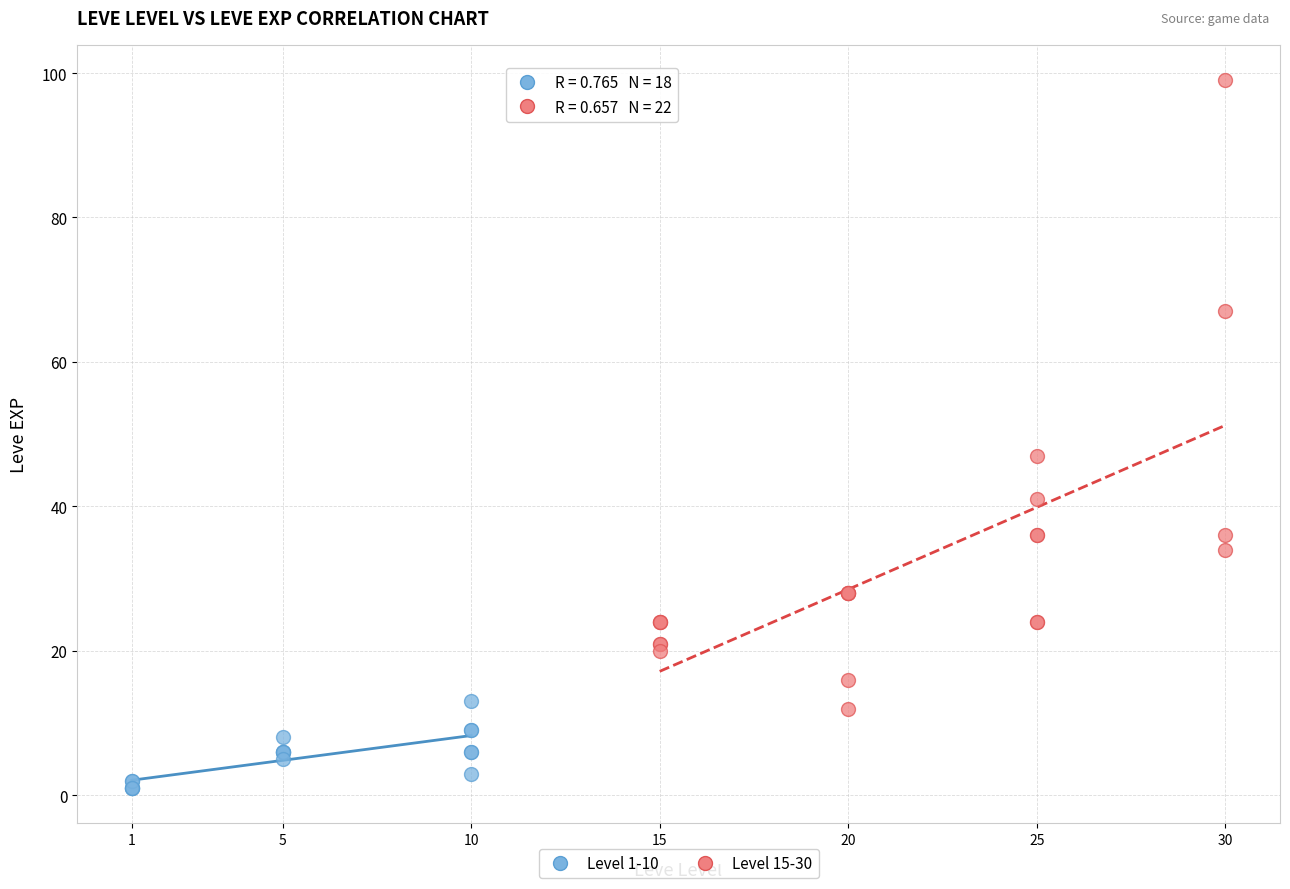

Which series contains the lowest Y value?

Level 1-10